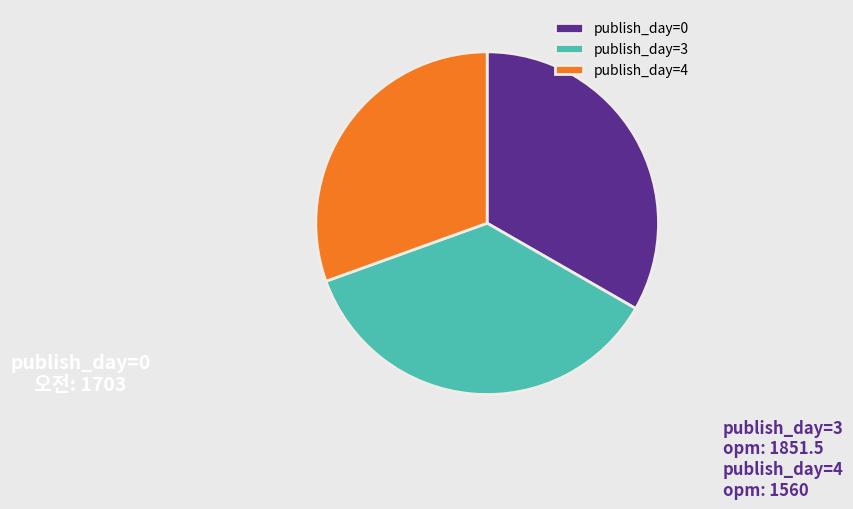

What is the ratio of the value at publish_day=3 to the value at publish_day=0?

1.1